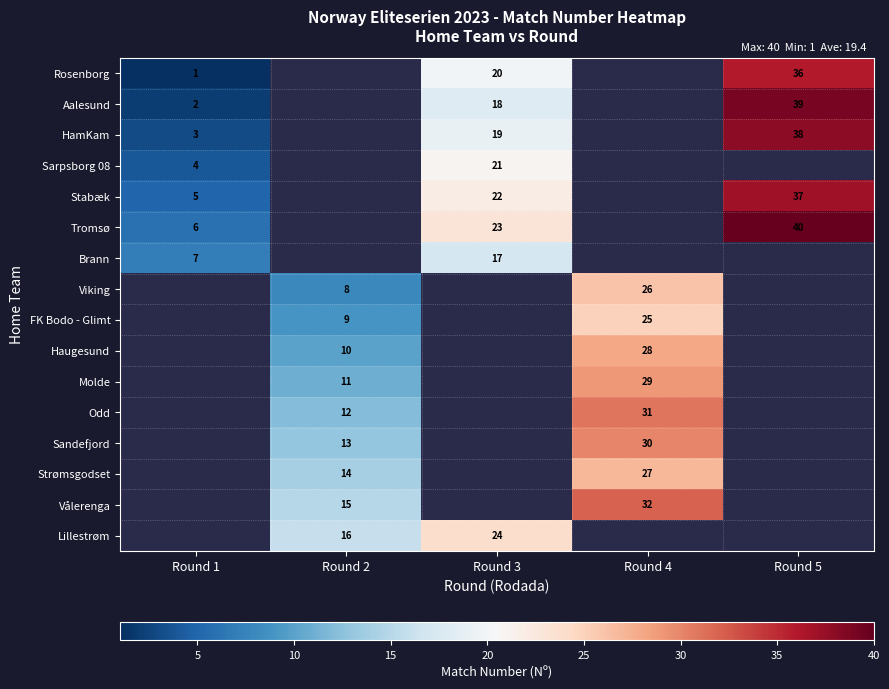

True or false: Brann has a value of 12.5 at Round 1.

False